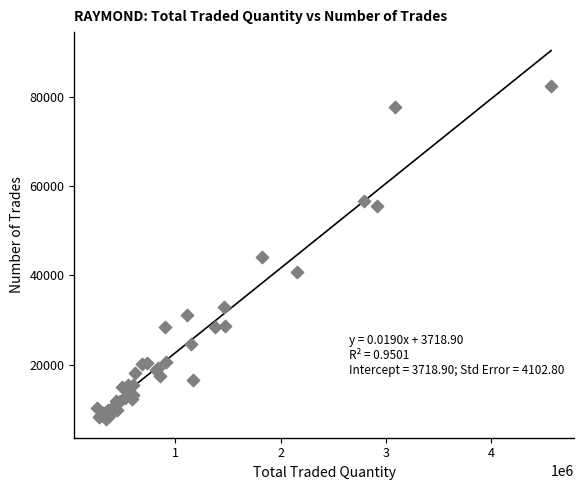

What Y value in the scatter plot is closest to 45112?

44060